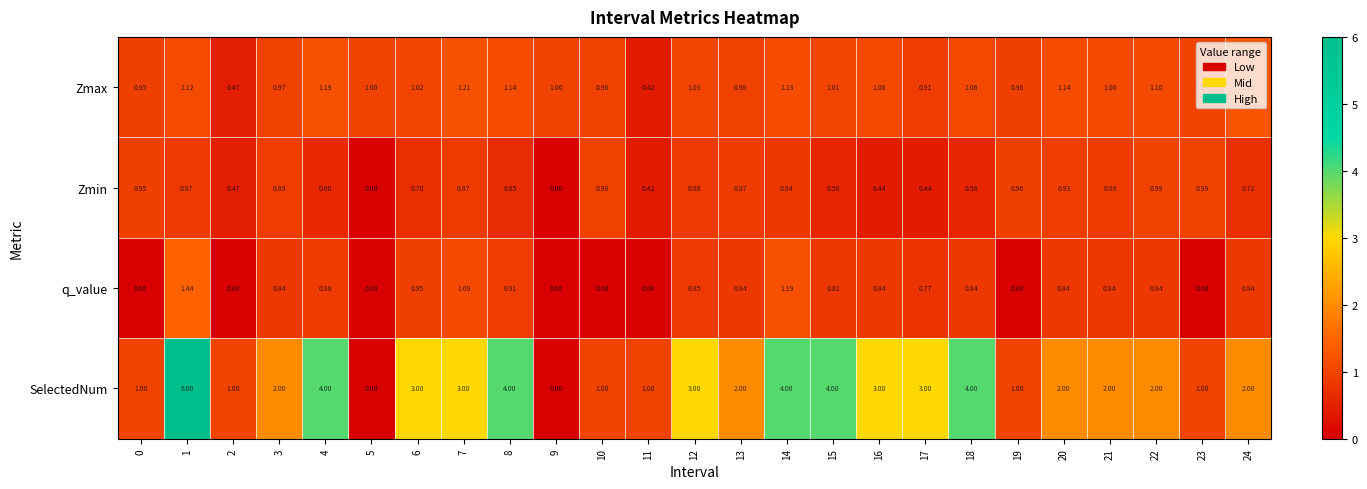

How many series are shown in this chart?

4